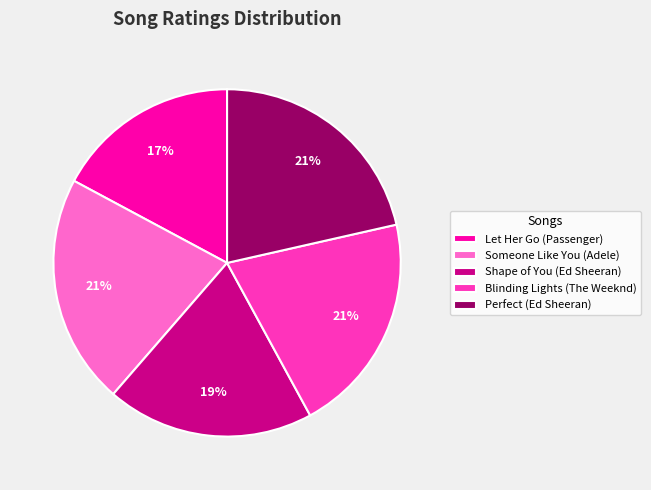

To the nearest percent, what is the average slice percentage?

20%